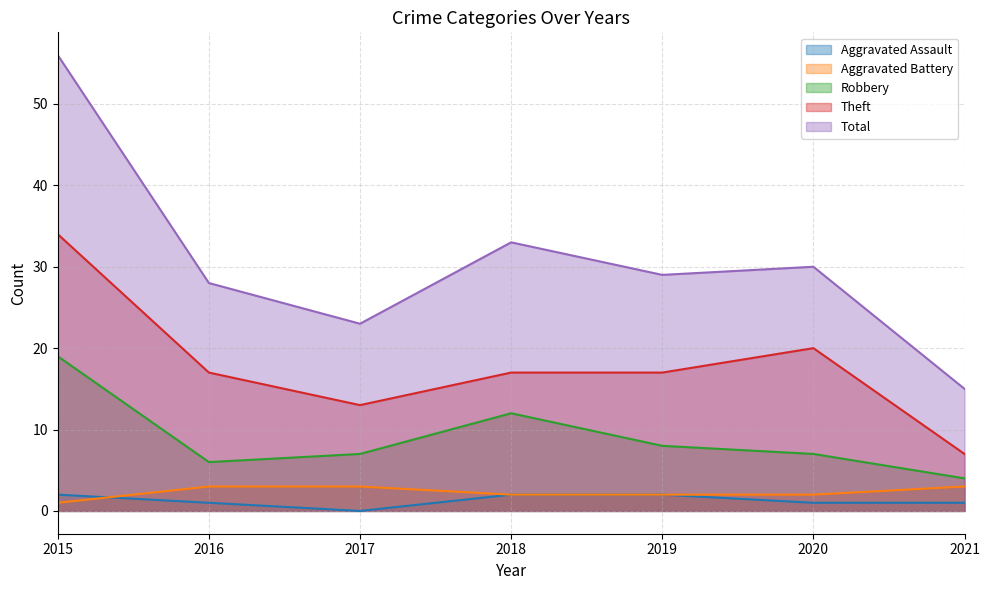

The value of Aggravated Battery at 2017 is 5. True or false?

False